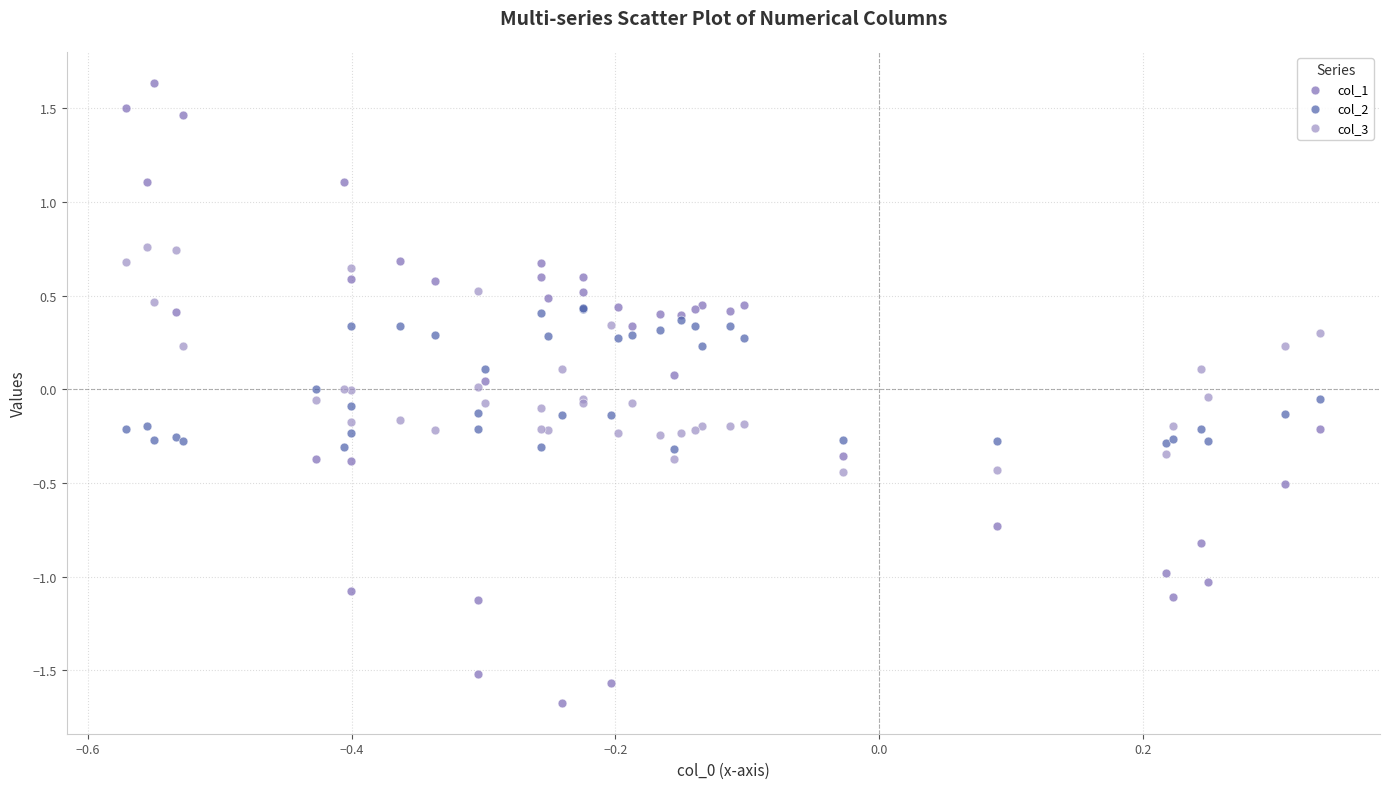

Which series has the widest spread of Y values?

col_1